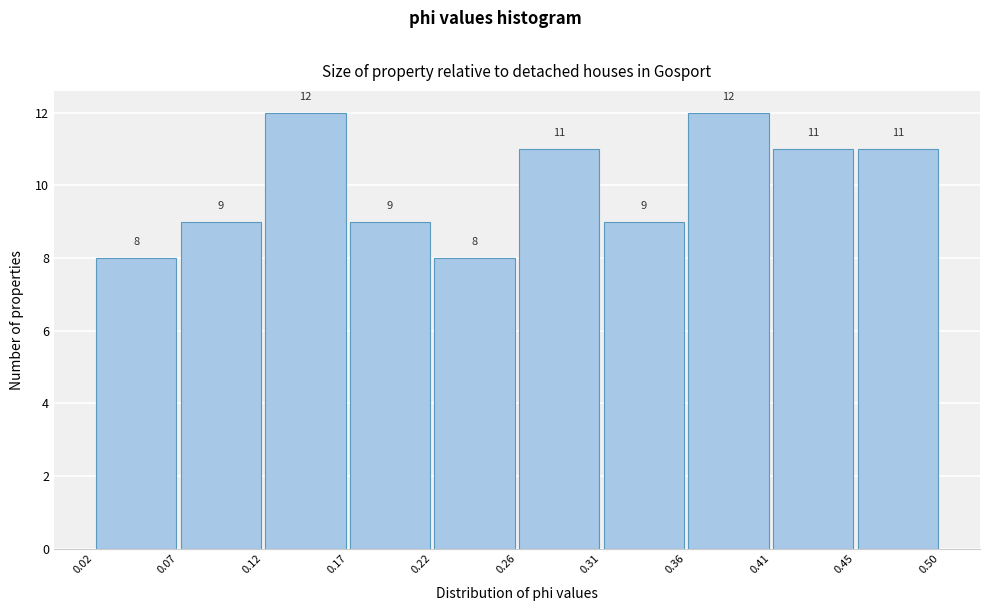

Reading left to right, list every bar in this chart as the range it spans on the x-axis followed by its height.

0.02 to 0.07: 8
0.07 to 0.12: 9
0.12 to 0.17: 12
0.17 to 0.22: 9
0.22 to 0.26: 8
0.26 to 0.31: 11
0.31 to 0.36: 9
0.36 to 0.41: 12
0.41 to 0.45: 11
0.45 to 0.50: 11